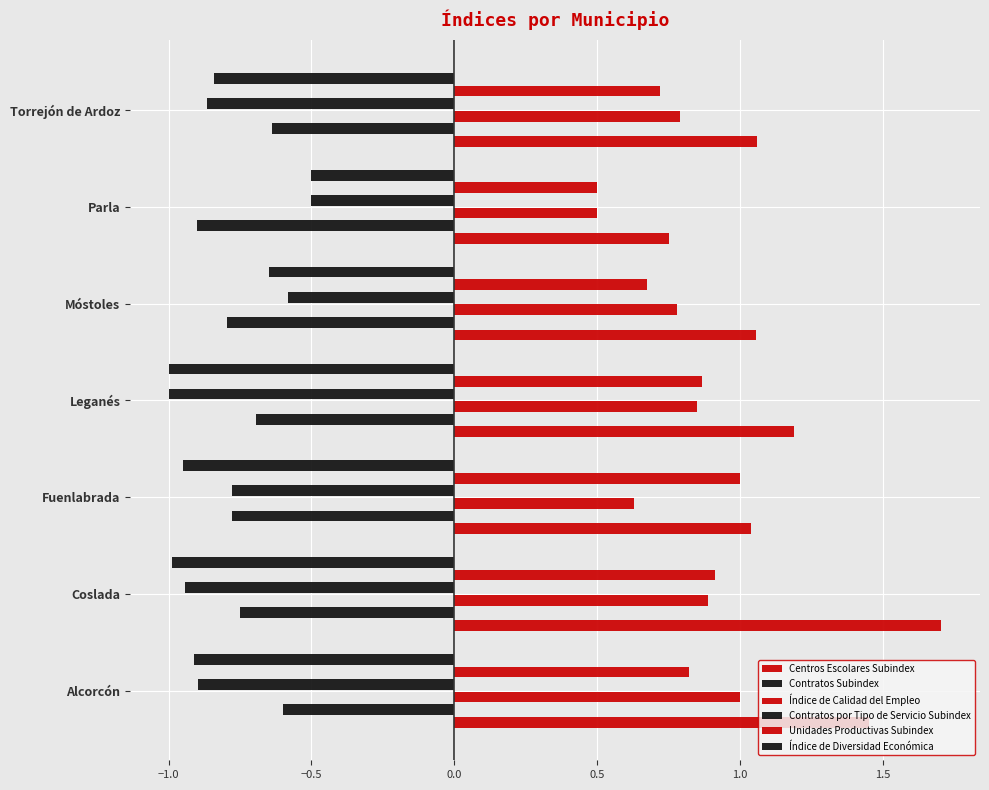

Count the number of data series in this chart.

6